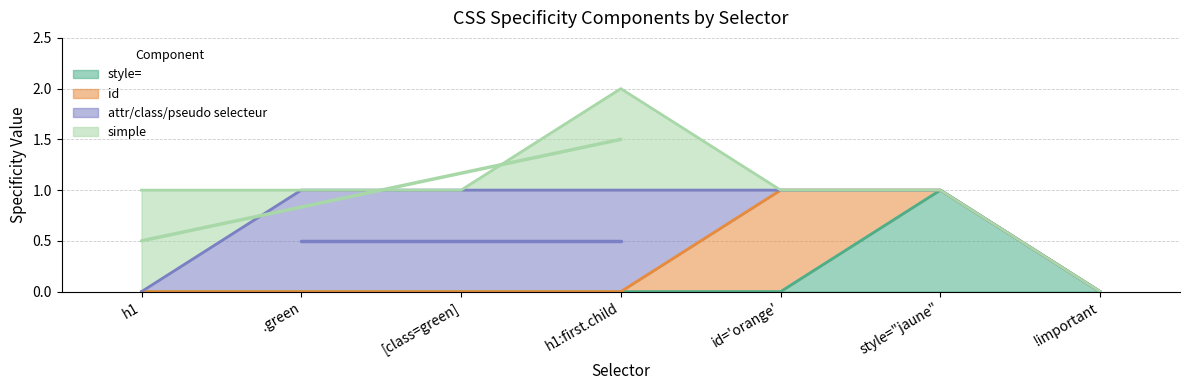

How many attr/class/pseudo selecteur values are between 0 and 1?

7